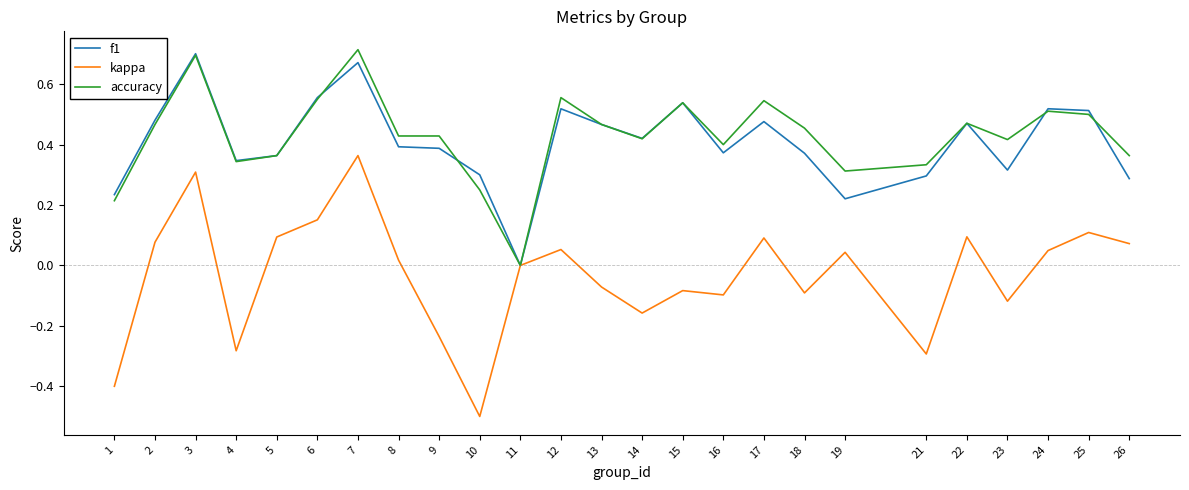

Rank the series by their maximum value, from lowest to highest.

kappa, f1, accuracy